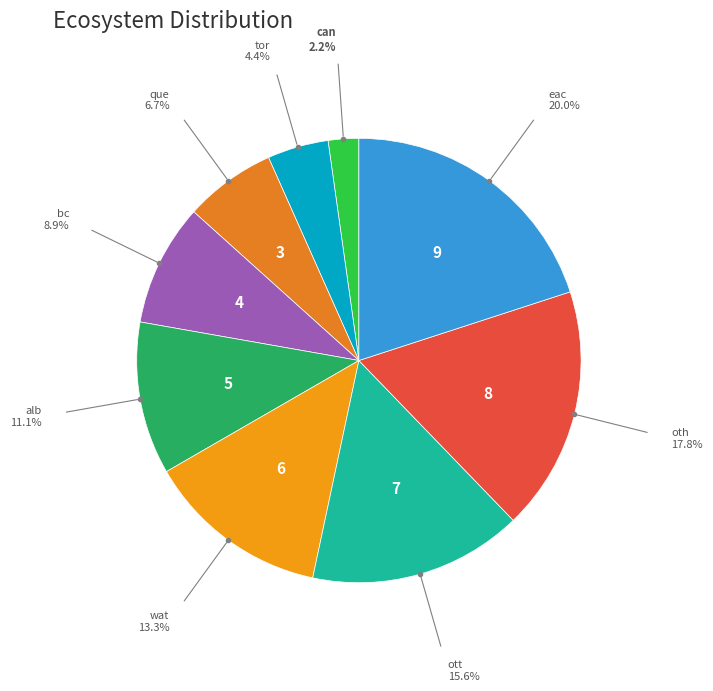

Is wat the majority of the pie?

No